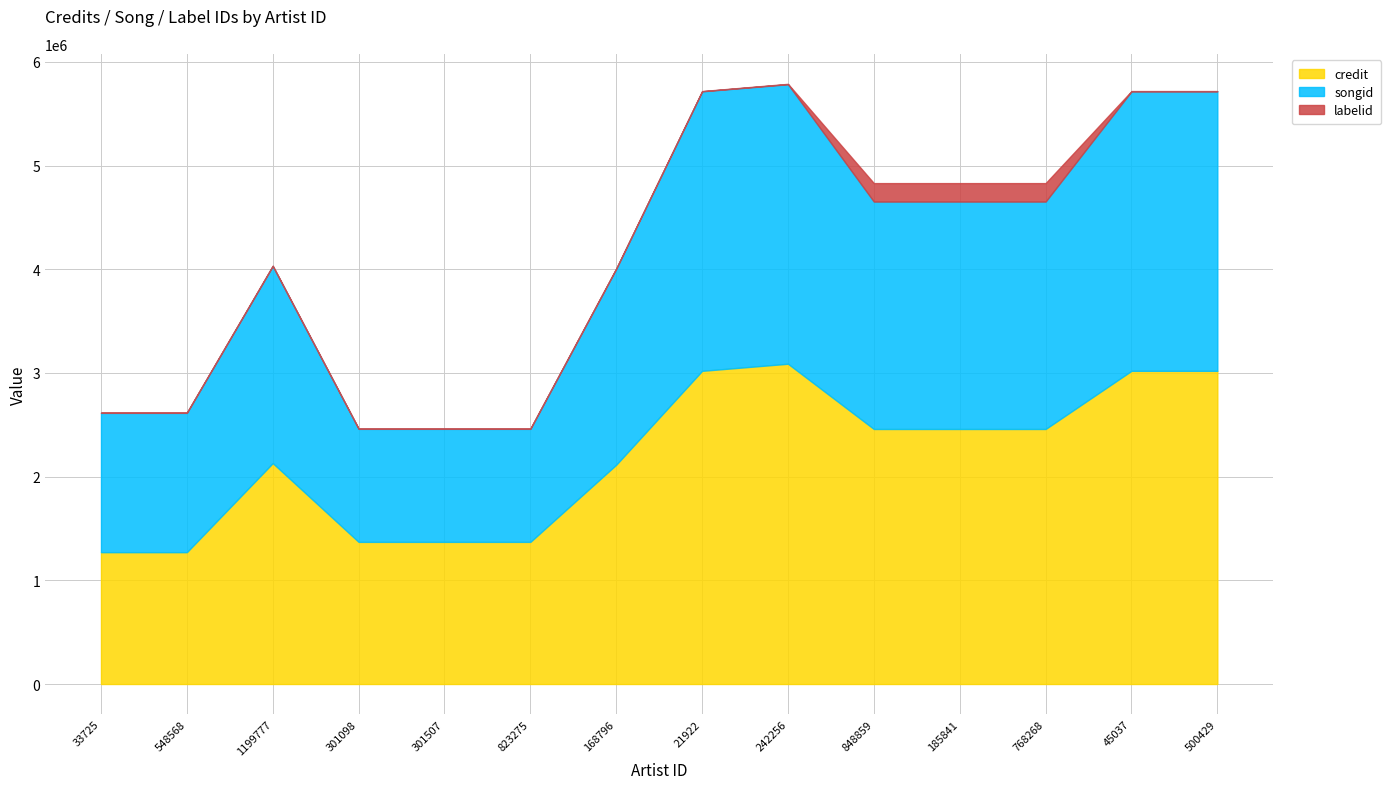

What is the value of the labelid point at the 5th from the left?

3598